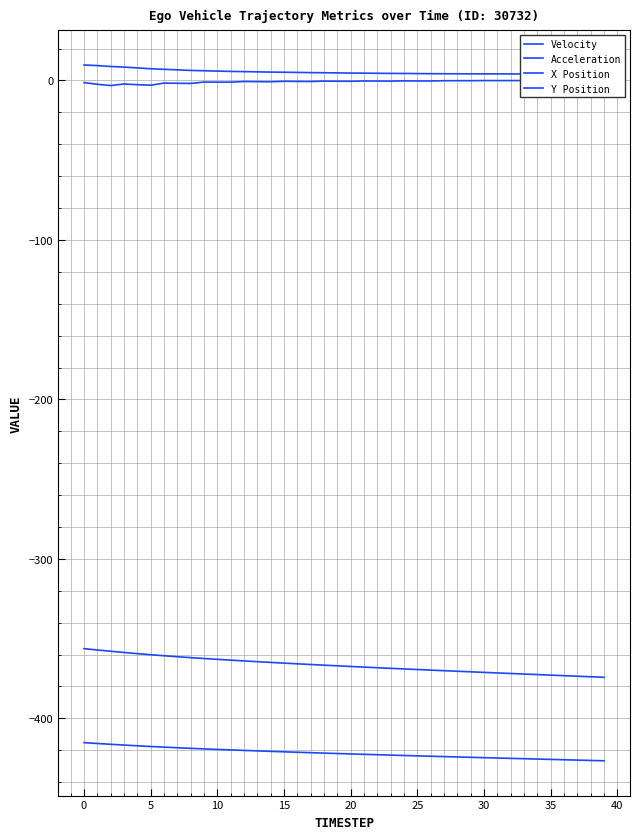

Reading right to left, what are all the values shown in this chart?

Velocity: 4.0	4.0	4.0	4.0	4.1	4.1	4.1	4.1	4.1	4.1	4.1	4.2	4.2	4.2	4.3	4.4	4.4	4.5	4.6	4.6	4.7	4.8	4.9	5.0	5.1	5.2	5.4	5.5	5.7	5.9	6.1	6.3	6.6	7.0	7.3	7.9	8.4	8.7	9.3	9.7
Acceleration: -0.0	-0.1	-0.0	-0.0	-0.1	-0.1	-0.1	-0.1	-0.1	-0.1	-0.2	-0.2	-0.2	-0.4	-0.3	-0.3	-0.4	-0.4	-0.3	-0.5	-0.5	-0.4	-0.7	-0.6	-0.5	-0.8	-0.8	-0.7	-1.1	-1.1	-1.0	-1.9	-1.8	-1.7	-3.0	-2.7	-2.2	-3.2	-2.4	-1.3
X Position: -426.6	-426.4	-426.2	-425.9	-425.7	-425.5	-425.3	-425.1	-424.8	-424.6	-424.4	-424.2	-424.0	-423.7	-423.5	-423.3	-423.0	-422.8	-422.5	-422.3	-422.0	-421.8	-421.5	-421.2	-420.9	-420.7	-420.4	-420.1	-419.8	-419.4	-419.1	-418.8	-418.4	-418.0	-417.6	-417.2	-416.7	-416.2	-415.7	-415.2
Y Position: -374.2	-373.9	-373.6	-373.2	-372.9	-372.5	-372.2	-371.8	-371.5	-371.1	-370.8	-370.4	-370.1	-369.7	-369.4	-369.0	-368.6	-368.2	-367.8	-367.4	-367.0	-366.6	-366.2	-365.8	-365.3	-364.9	-364.4	-364.0	-363.5	-363.0	-362.4	-361.9	-361.3	-360.7	-360.1	-359.4	-358.7	-357.9	-357.1	-356.3